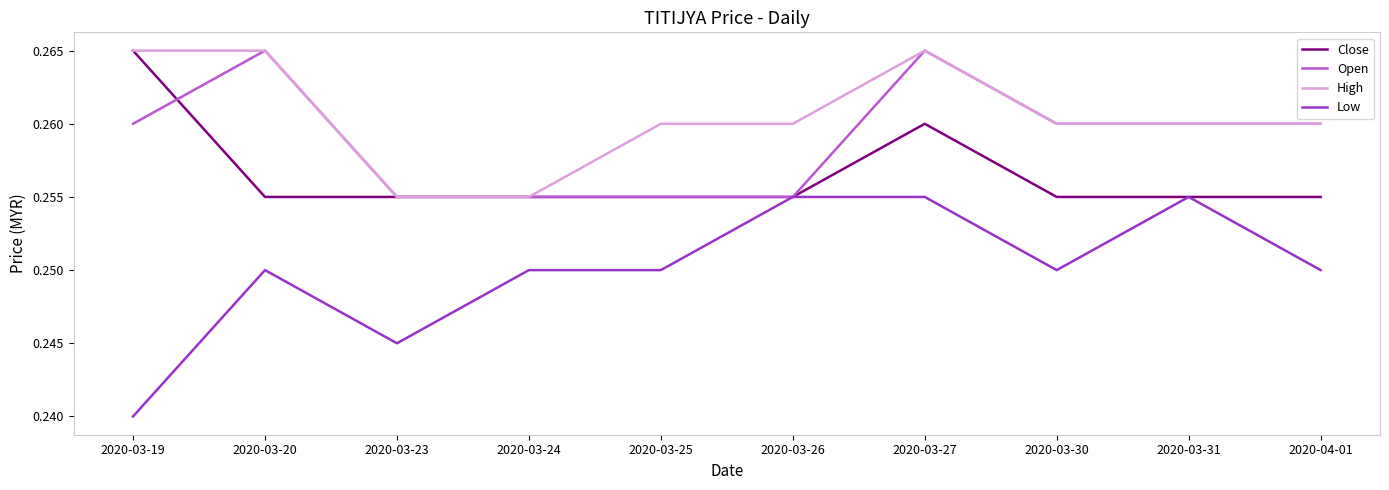

What position from the right is 2020-03-31?

2